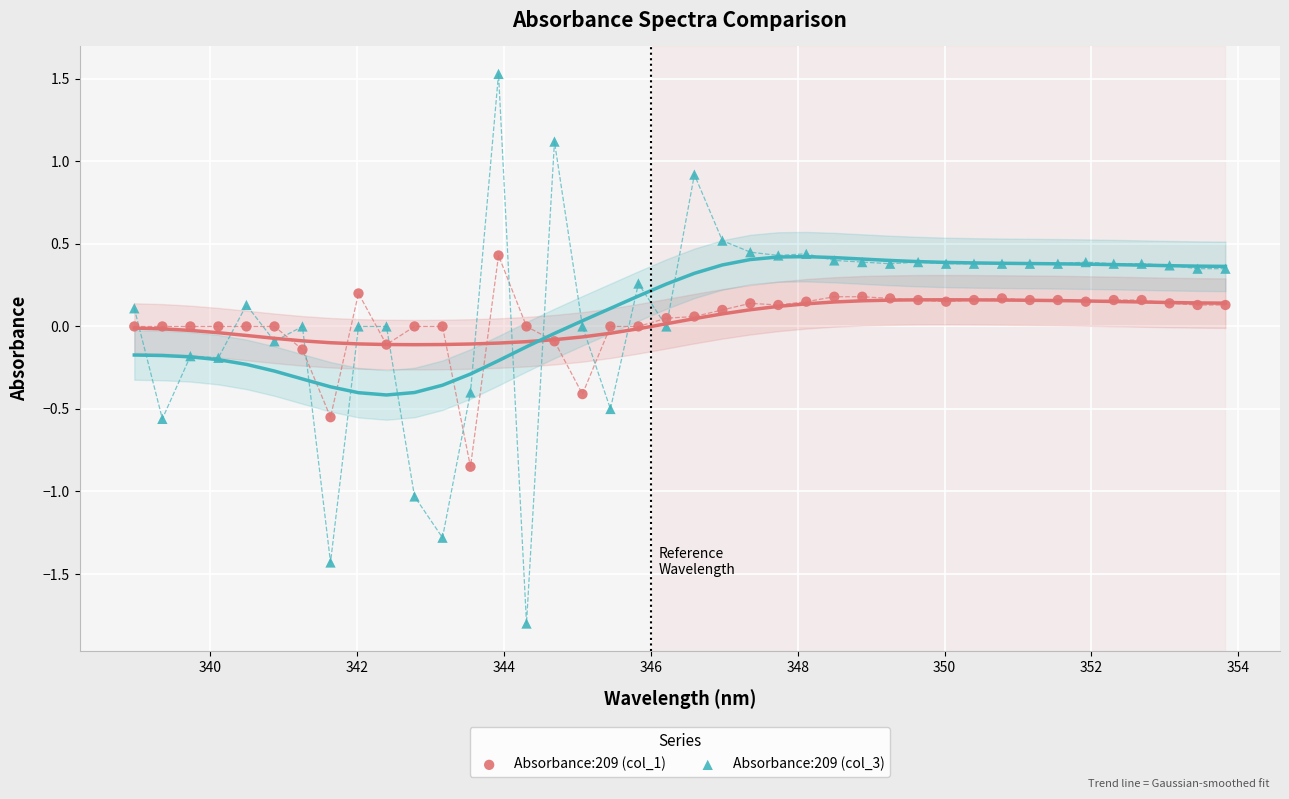

Which series has the largest Y range (max minus min)?

Absorbance:209 (col_3)